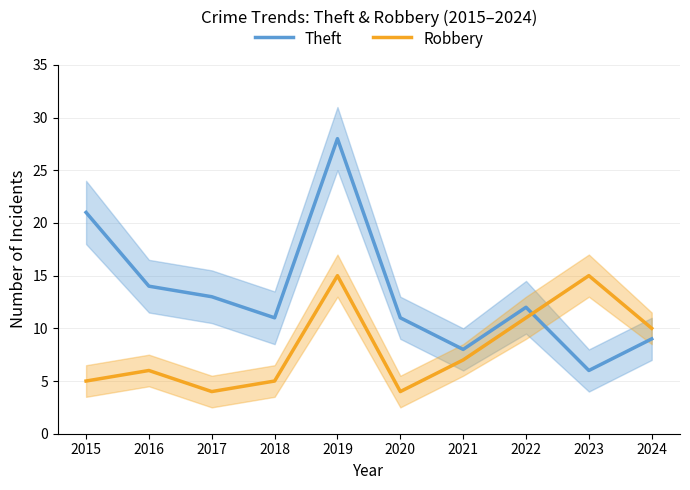

List the series in order of their overall mean, lowest first.

Robbery, Theft